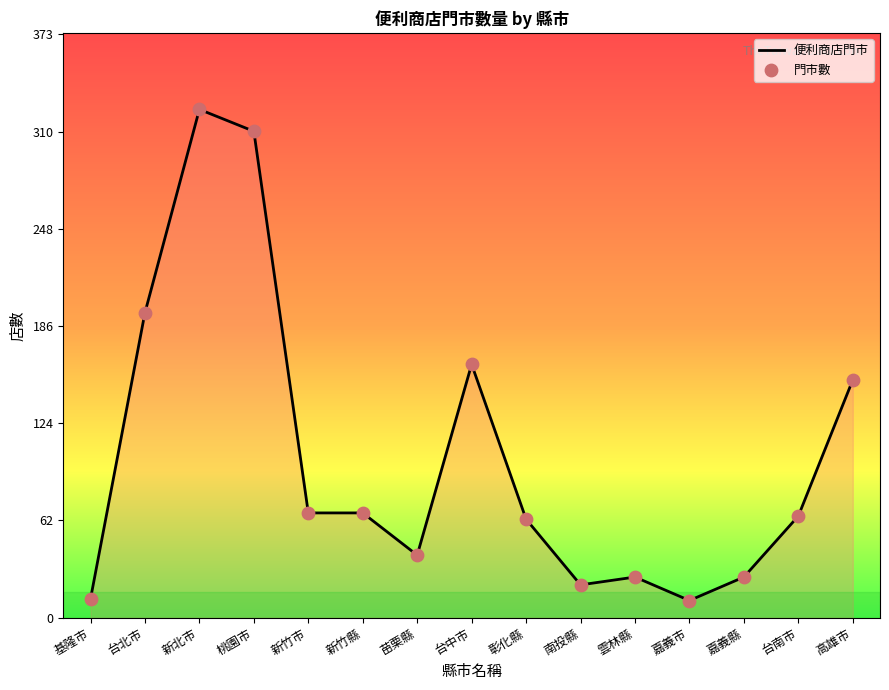

What is the change in value from 台中市 to 彰化縣?

-99